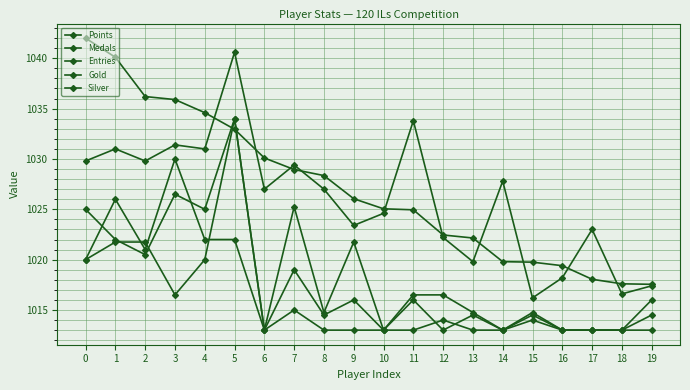

What is the value of the Points point at the 15th from the left?

1019.8